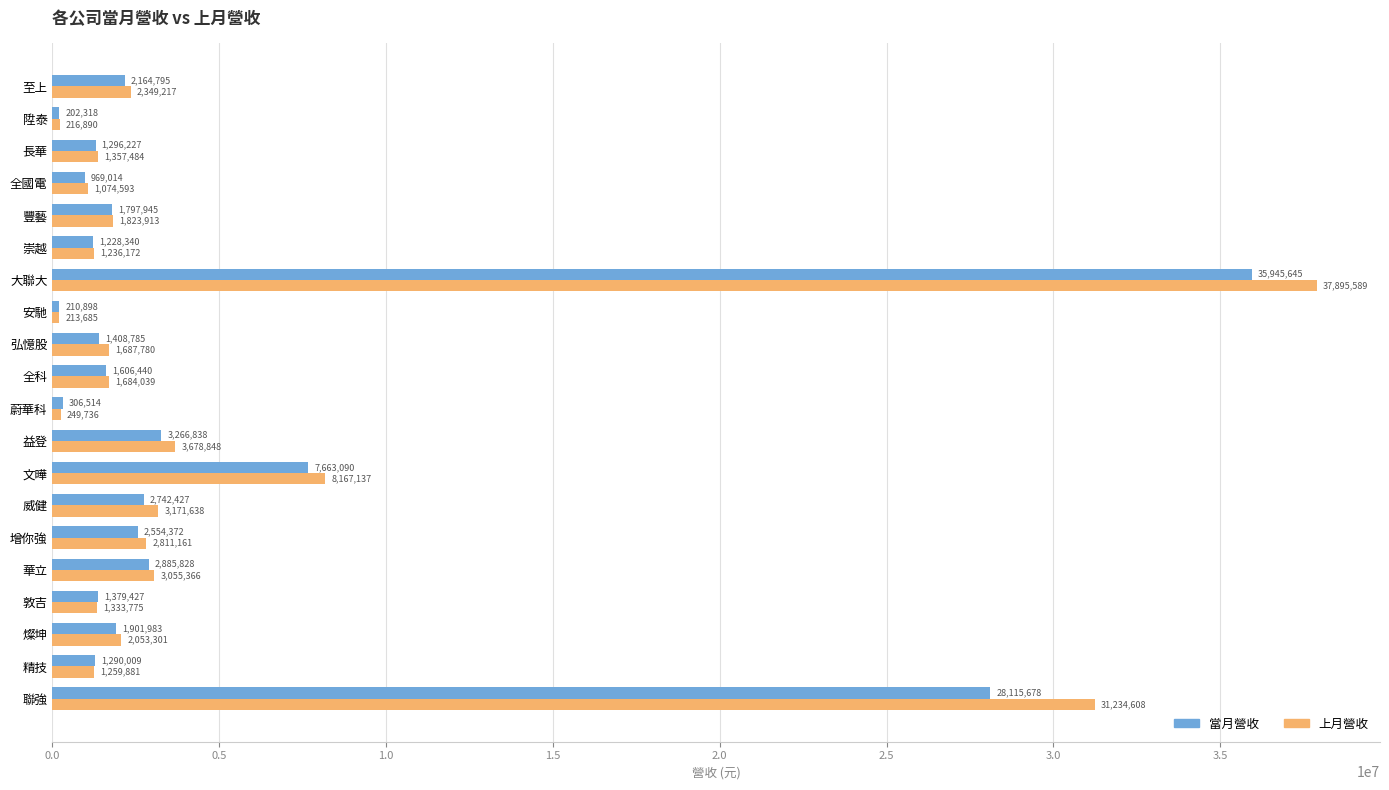

True or false: 當月營收 has a value of 2164795 at 至上.

True